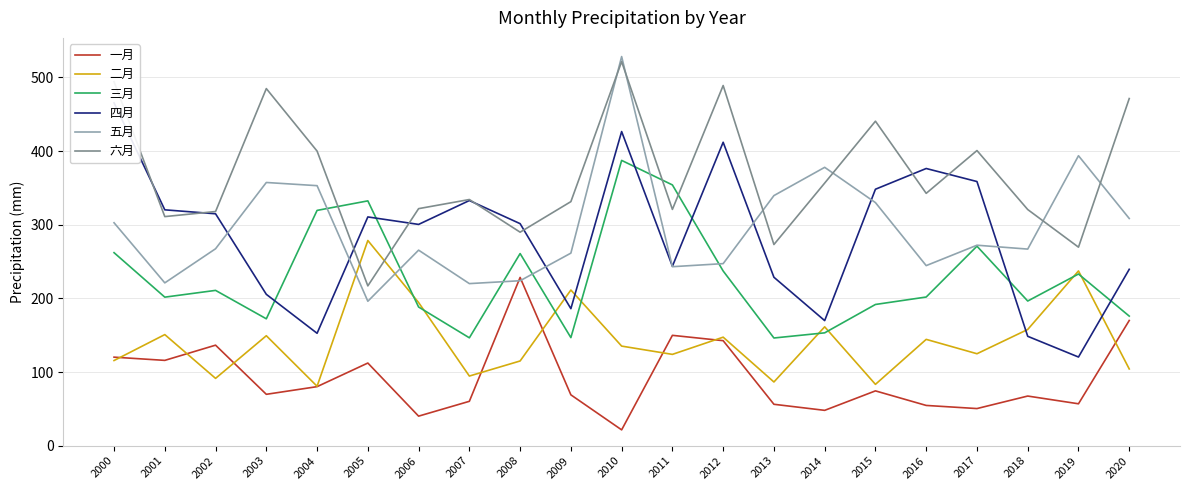

List the series in order of their peak value, lowest first.

一月, 二月, 三月, 四月, 六月, 五月